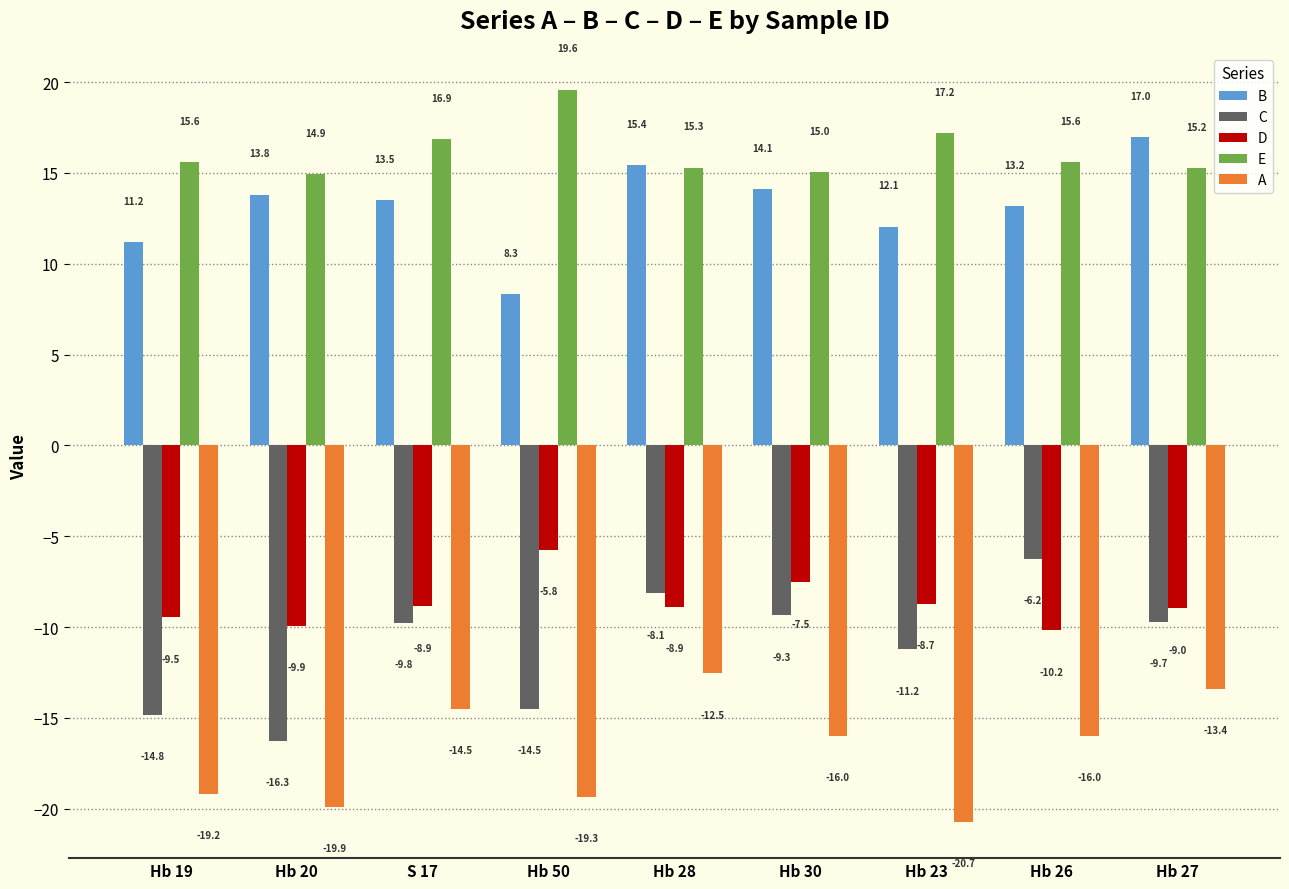

What position from the left is Hb 50?

4